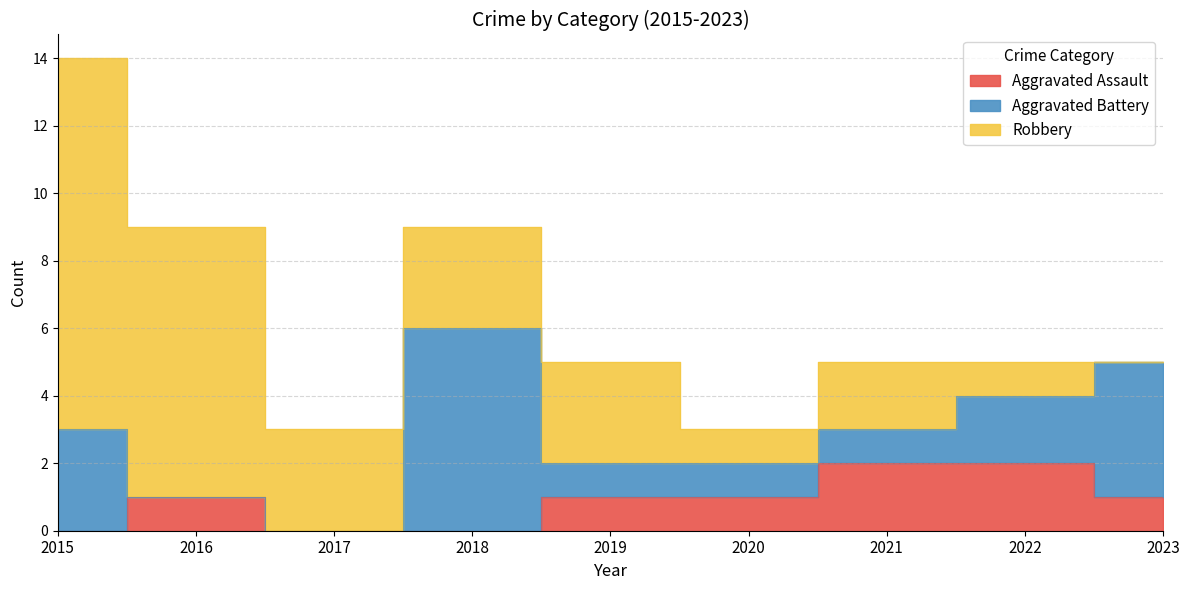

Between 2018 and 2015, which is larger?

2018